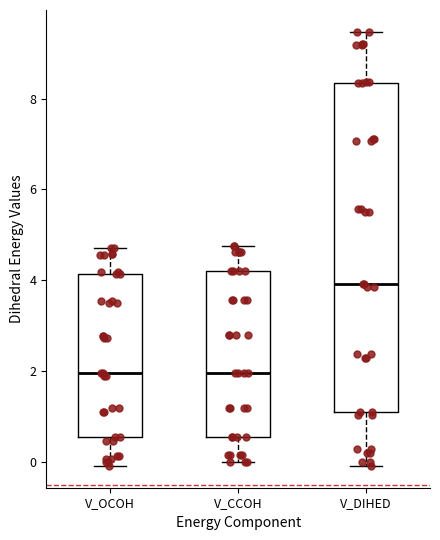

Reading left to right, read every box against the y-axis: the position of its median line, the range the box covers, and the ends of its whiskers. The values are not printed on the chart, so give them approximately, as read against the axis.

V_OCOH: median 2.0, box 0.6 to 4.2, whiskers 0.0 to 4.8
V_CCOH: median 2.0, box 0.6 to 4.2, whiskers 0.0 to 4.8
V_DIHED: median 4.0, box 1.2 to 8.4, whiskers 0.0 to 9.4